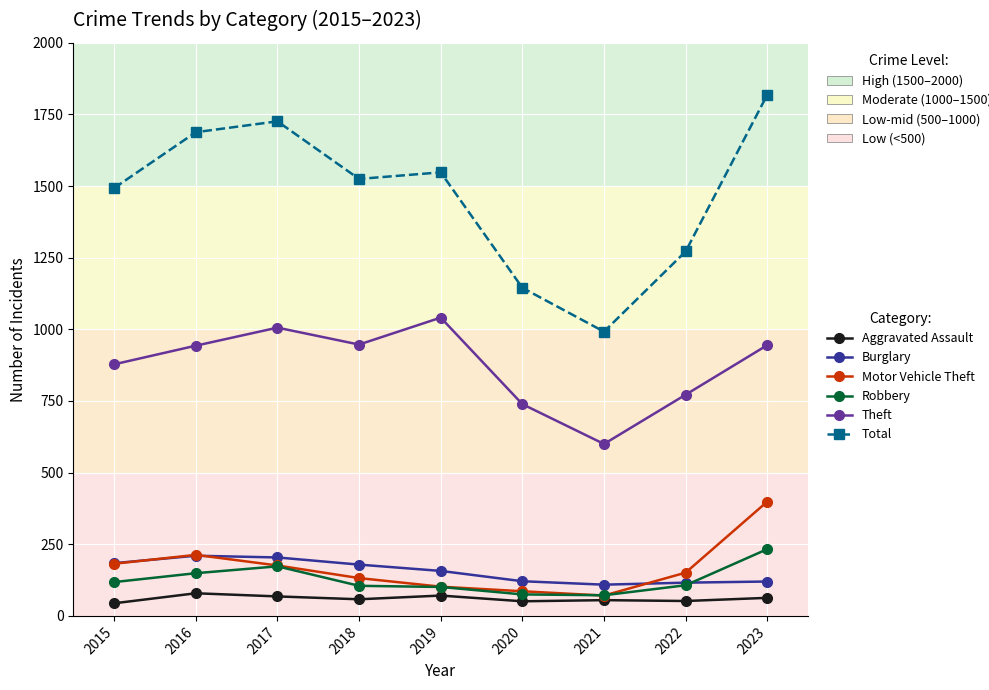

Does the chart have visible grid lines?

Yes